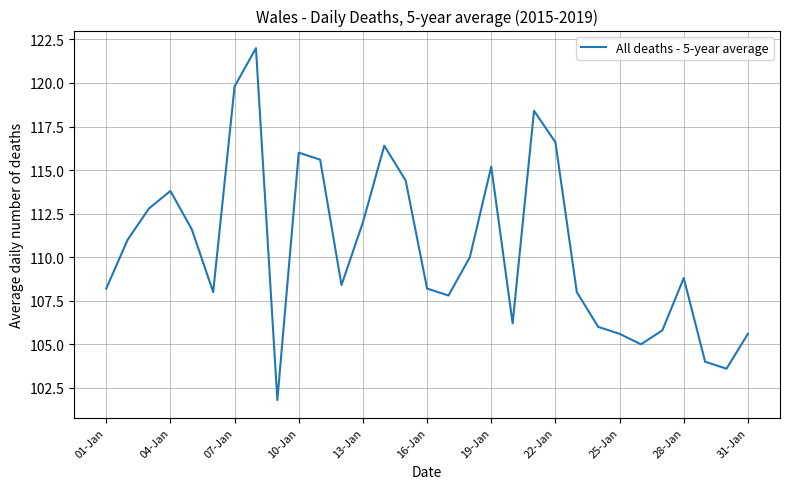

What is the smallest value displayed?

101.8